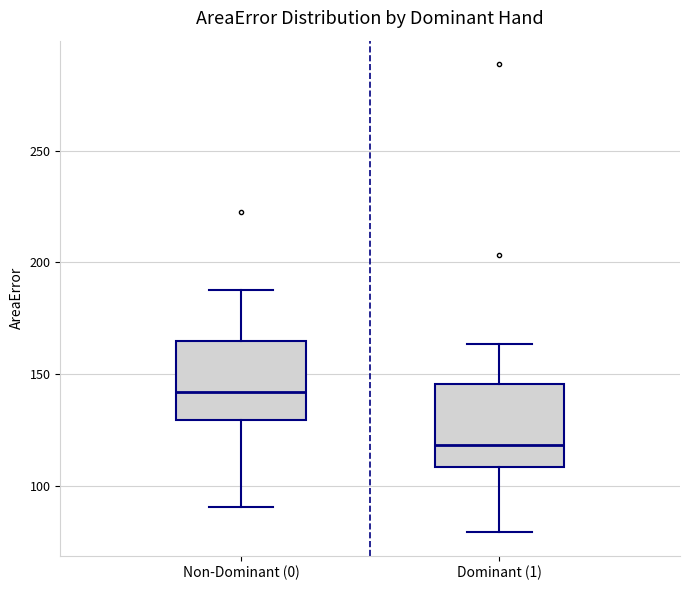

Which box's median line is the highest?

Non-Dominant (0)